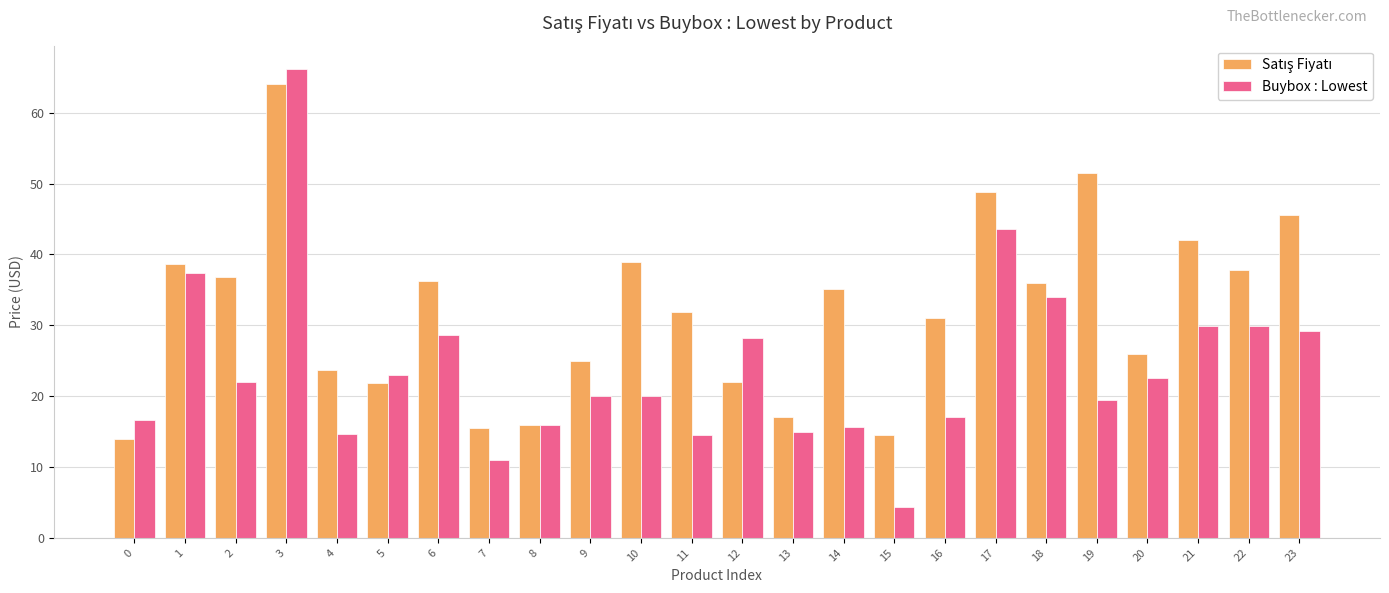

What is the total value across all series at 13?

32.0